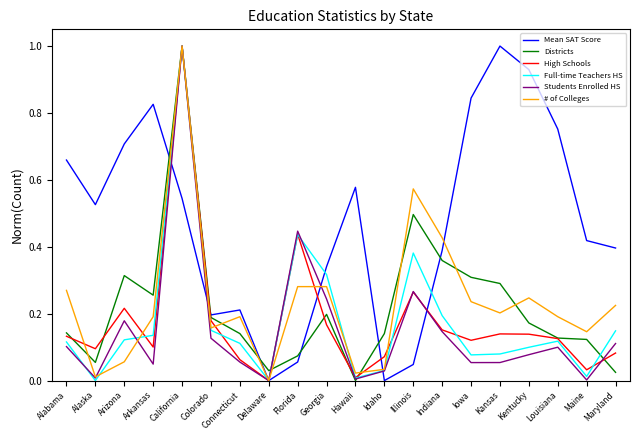

Is it true that Mean SAT Score equals 0.7 at Alaska?

False